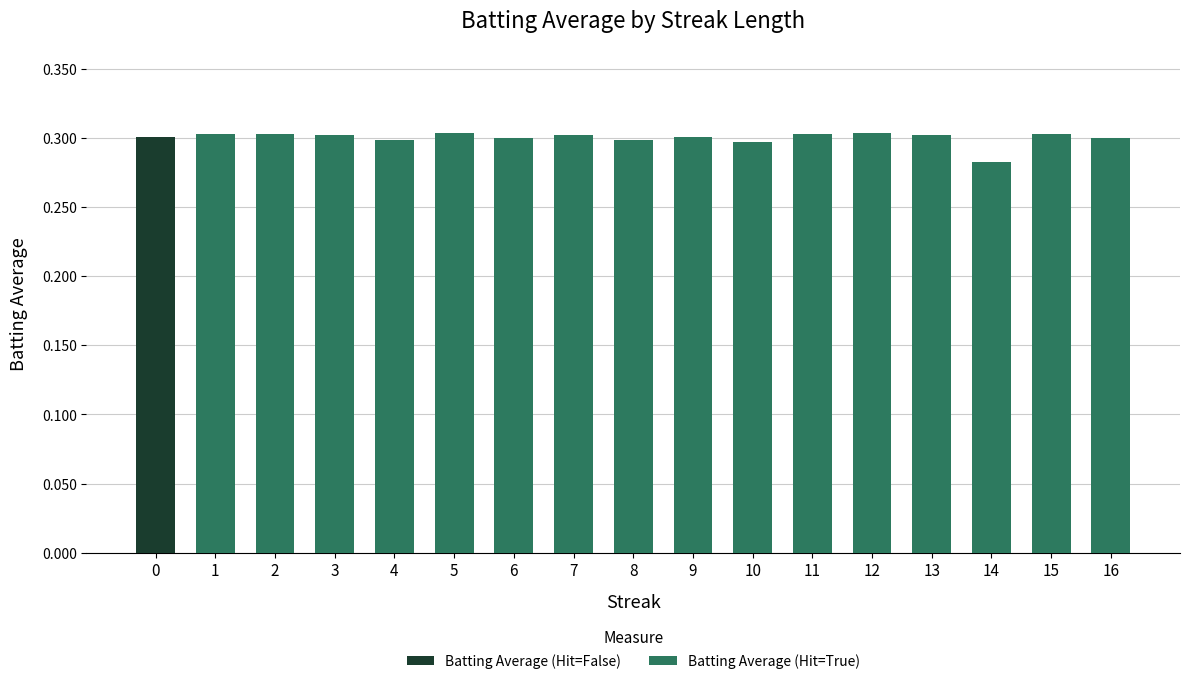

Rank the categories by Batting Average (Hit=True) value from highest to lowest.

12, 5, 1, 2, 11, 15, 3, 7, 13, 9, 6, 16, 8, 4, 10, 14, 0